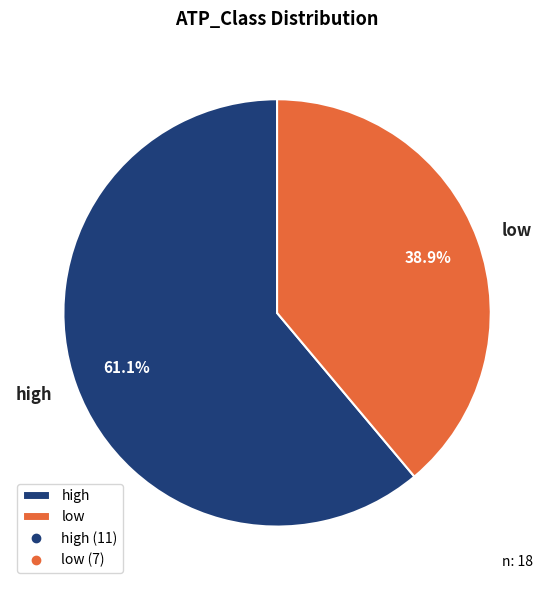

Approximately how many times larger is the value at low compared to high?

0.6